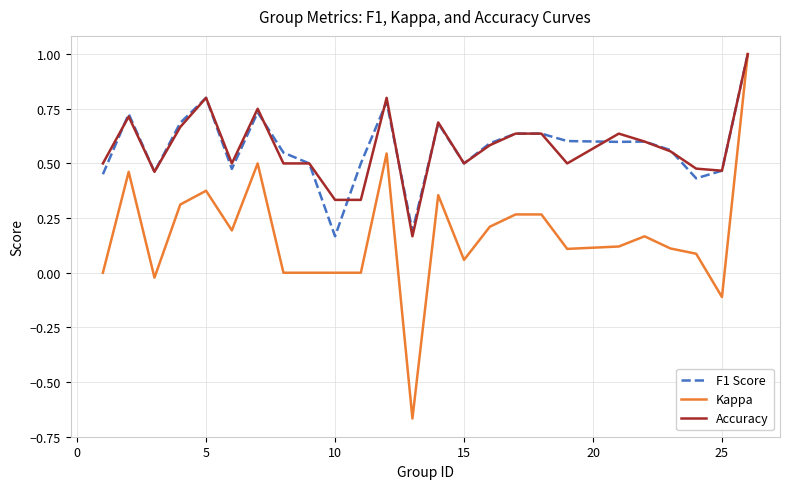

What is the greatest value displayed?

1.0